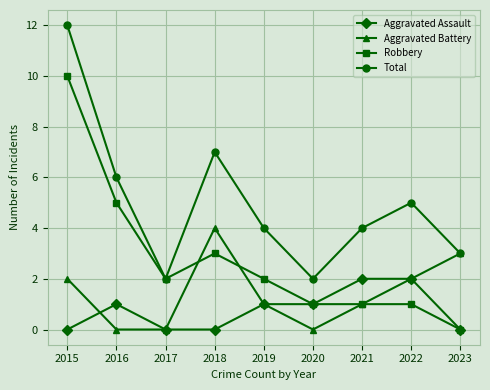

True or false: Total has a value of 7 at 2018.

True